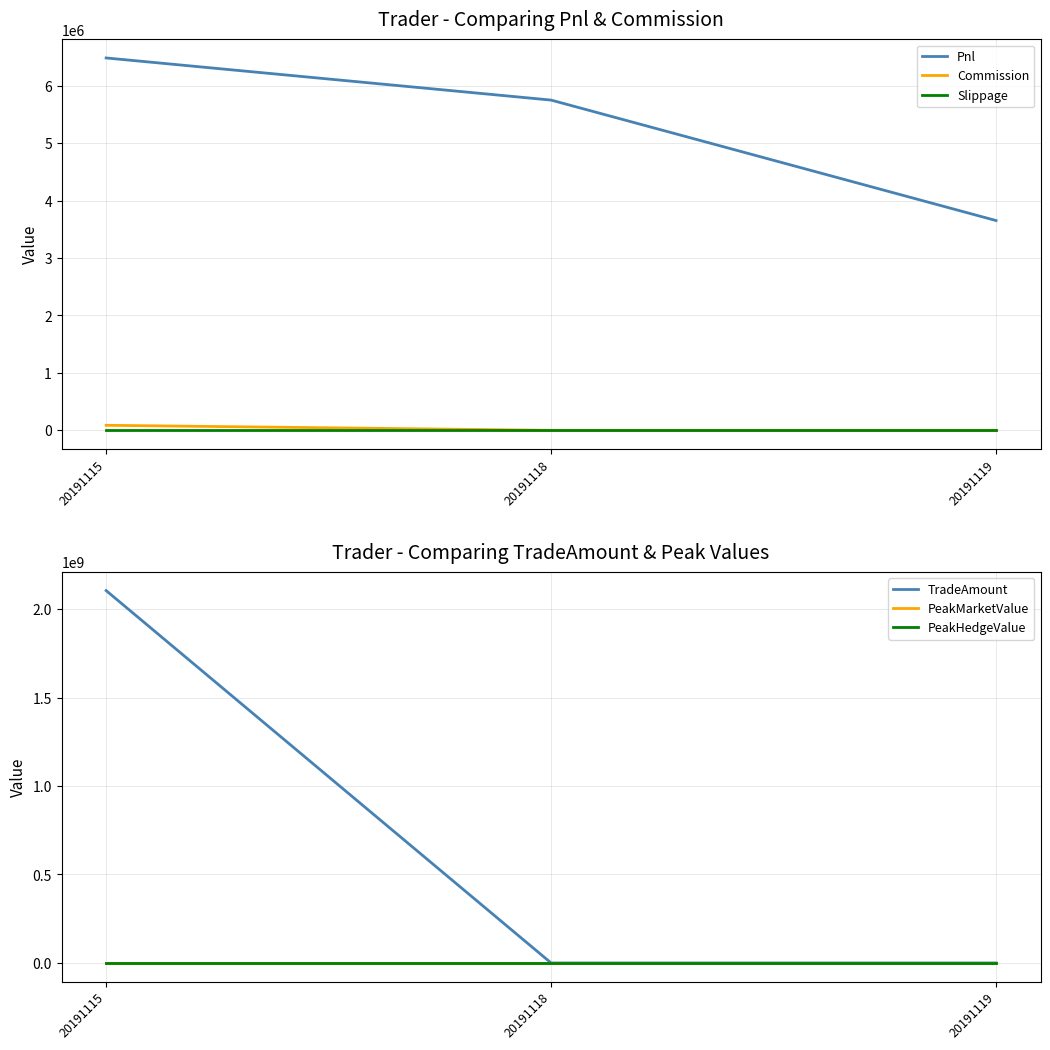

Which series has the largest total across all categories?

TradeAmount